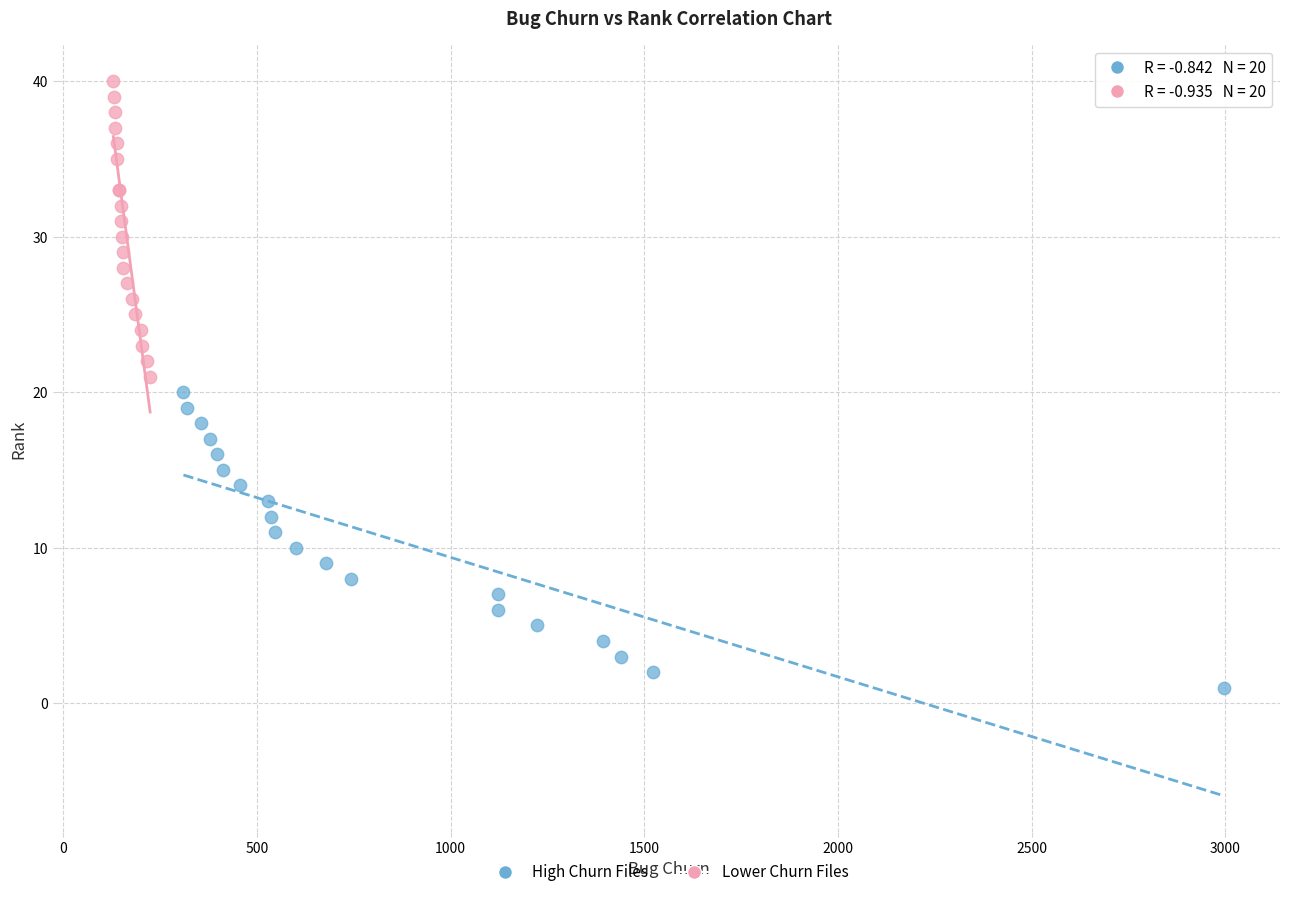

Which series reaches the minimum Y coordinate?

High Churn Files